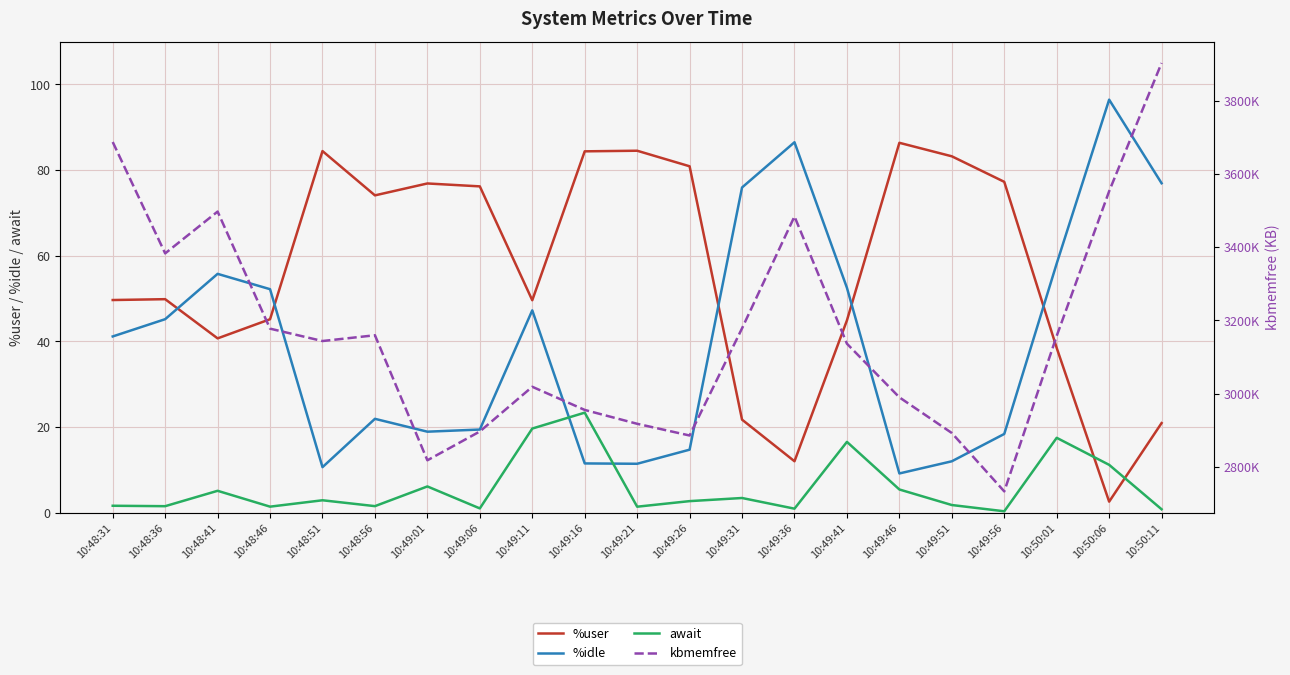

Between 10:49:11 and 10:49:16, which series saw the biggest shift?

kbmemfree